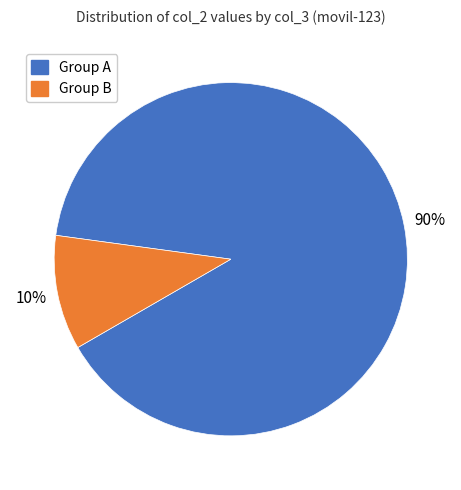

To the nearest percent, what is the combined percentage of Group B and Group A?

100%